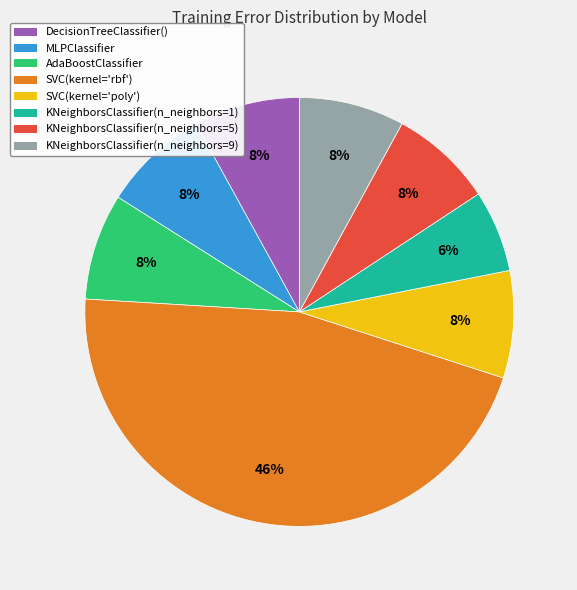

To the nearest percent, what percentage of the pie is SVC(kernel='poly')?

8%